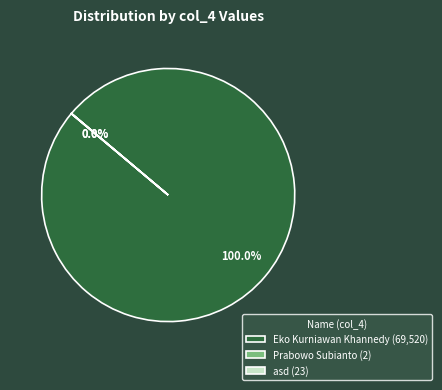

Does any single category account for the majority?

Yes